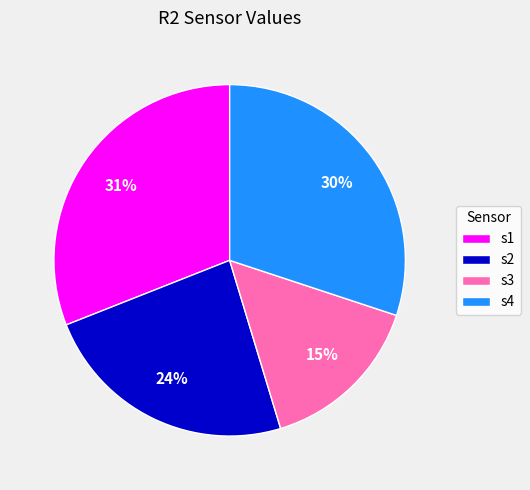

Combined, do s4 and s3 account for over 50%?

No